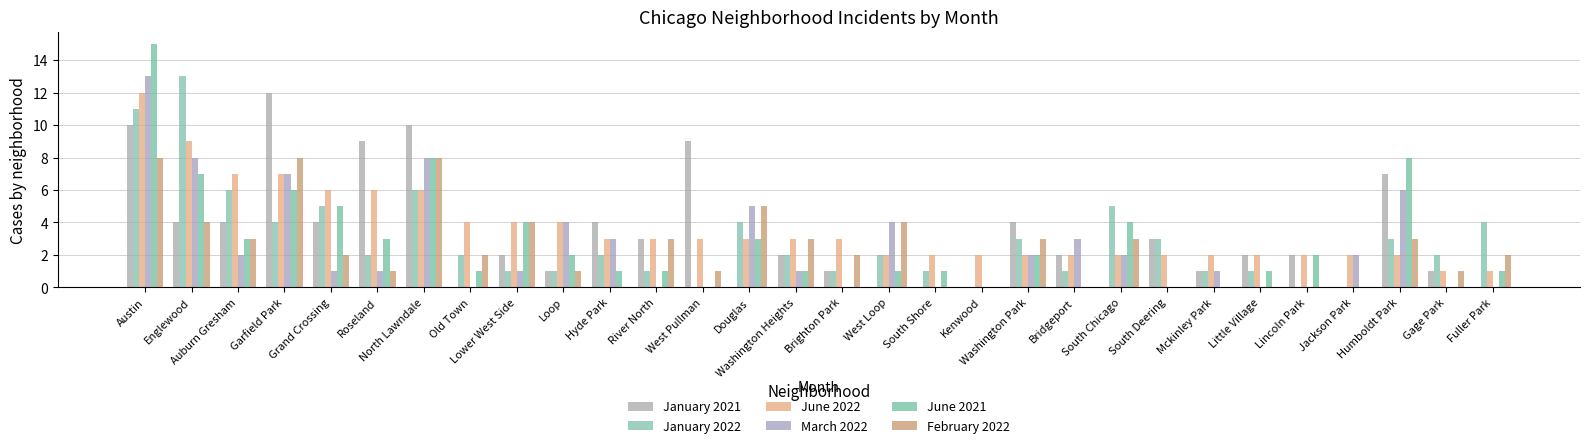

Reading left to right, list all the values displayed in this chart.

January 2021: Austin=10	Englewood=4	Auburn Gresham=4	Garfield Park=12	Grand Crossing=4	Roseland=9	North Lawndale=10	Old Town=0	Lower West Side=2	Loop=1	Hyde Park=4	River North=3	West Pullman=9	Douglas=0	Washington Heights=2	Brighton Park=1	West Loop=0	South Shore=0	Kenwood=0	Washington Park=4	Bridgeport=2	South Chicago=0	South Deering=3	Mckinley Park=1	Little Village=2	Lincoln Park=2	Jackson Park=0	Humboldt Park=7	Gage Park=1	Fuller Park=0
January 2022: Austin=11	Englewood=13	Auburn Gresham=6	Garfield Park=4	Grand Crossing=5	Roseland=2	North Lawndale=6	Old Town=2	Lower West Side=1	Loop=1	Hyde Park=2	River North=1	West Pullman=0	Douglas=4	Washington Heights=2	Brighton Park=1	West Loop=2	South Shore=1	Kenwood=0	Washington Park=3	Bridgeport=1	South Chicago=5	South Deering=3	Mckinley Park=1	Little Village=1	Lincoln Park=0	Jackson Park=0	Humboldt Park=3	Gage Park=2	Fuller Park=4
June 2022: Austin=12	Englewood=9	Auburn Gresham=7	Garfield Park=7	Grand Crossing=6	Roseland=6	North Lawndale=6	Old Town=4	Lower West Side=4	Loop=4	Hyde Park=3	River North=3	West Pullman=3	Douglas=3	Washington Heights=3	Brighton Park=3	West Loop=2	South Shore=2	Kenwood=2	Washington Park=2	Bridgeport=2	South Chicago=2	South Deering=2	Mckinley Park=2	Little Village=2	Lincoln Park=2	Jackson Park=2	Humboldt Park=2	Gage Park=1	Fuller Park=1
March 2022: Austin=13	Englewood=8	Auburn Gresham=2	Garfield Park=7	Grand Crossing=1	Roseland=1	North Lawndale=8	Old Town=0	Lower West Side=1	Loop=4	Hyde Park=3	River North=0	West Pullman=0	Douglas=5	Washington Heights=1	Brighton Park=0	West Loop=4	South Shore=0	Kenwood=0	Washington Park=2	Bridgeport=3	South Chicago=2	South Deering=0	Mckinley Park=1	Little Village=0	Lincoln Park=0	Jackson Park=2	Humboldt Park=6	Gage Park=0	Fuller Park=0
June 2021: Austin=15	Englewood=7	Auburn Gresham=3	Garfield Park=6	Grand Crossing=5	Roseland=3	North Lawndale=8	Old Town=1	Lower West Side=4	Loop=2	Hyde Park=1	River North=1	West Pullman=0	Douglas=3	Washington Heights=1	Brighton Park=0	West Loop=1	South Shore=1	Kenwood=0	Washington Park=2	Bridgeport=0	South Chicago=4	South Deering=0	Mckinley Park=0	Little Village=1	Lincoln Park=2	Jackson Park=0	Humboldt Park=8	Gage Park=0	Fuller Park=1
February 2022: Austin=8	Englewood=4	Auburn Gresham=3	Garfield Park=8	Grand Crossing=2	Roseland=1	North Lawndale=8	Old Town=2	Lower West Side=4	Loop=1	Hyde Park=0	River North=3	West Pullman=1	Douglas=5	Washington Heights=3	Brighton Park=2	West Loop=4	South Shore=0	Kenwood=0	Washington Park=3	Bridgeport=0	South Chicago=3	South Deering=0	Mckinley Park=0	Little Village=0	Lincoln Park=0	Jackson Park=0	Humboldt Park=3	Gage Park=1	Fuller Park=2